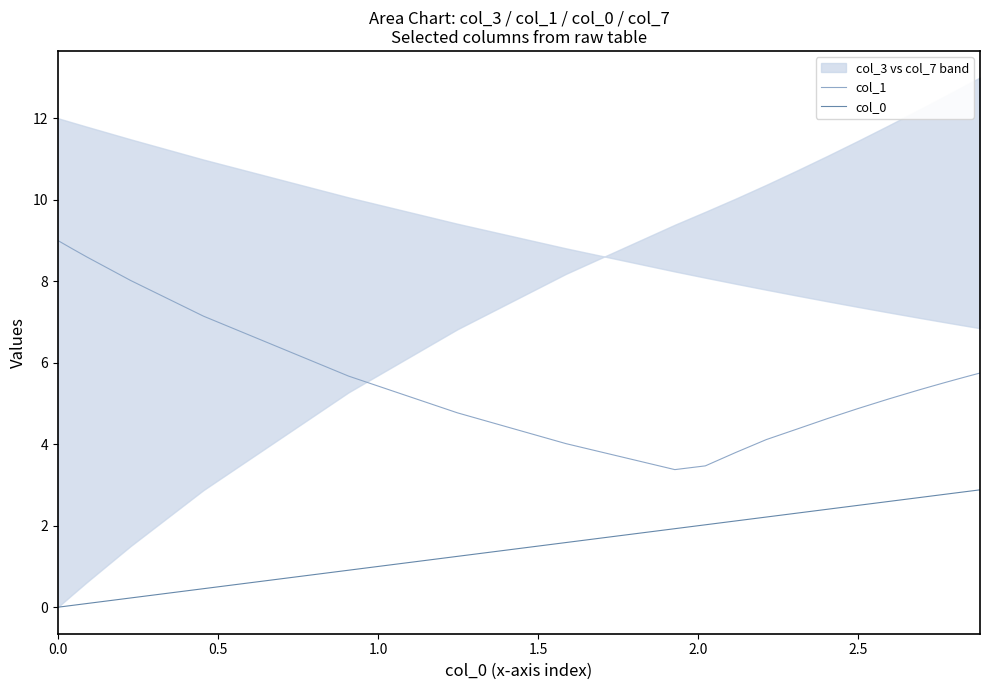

The value of col_0 at 9 is 0.1. True or false?

False